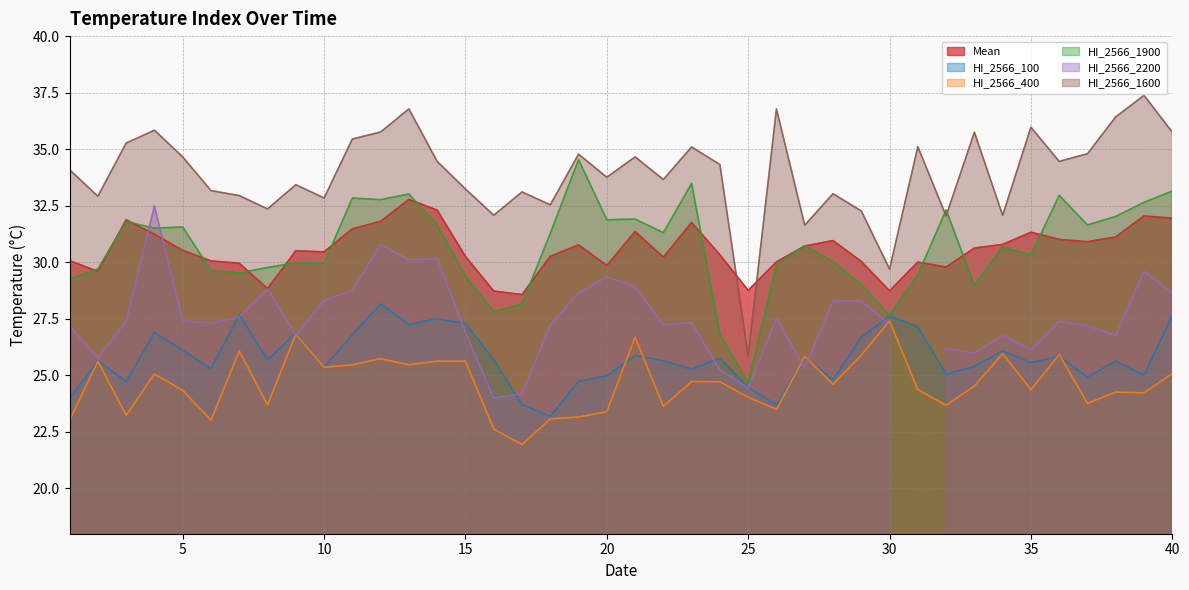

Is it true that Mean equals 30.8 at 19?

True